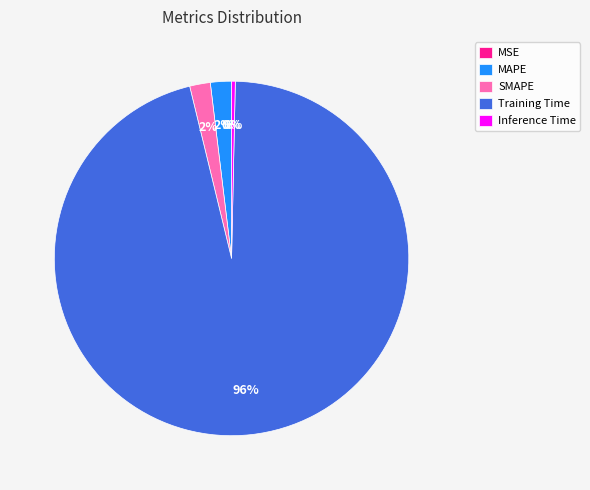

To the nearest percent, what is the average slice percentage?

20%